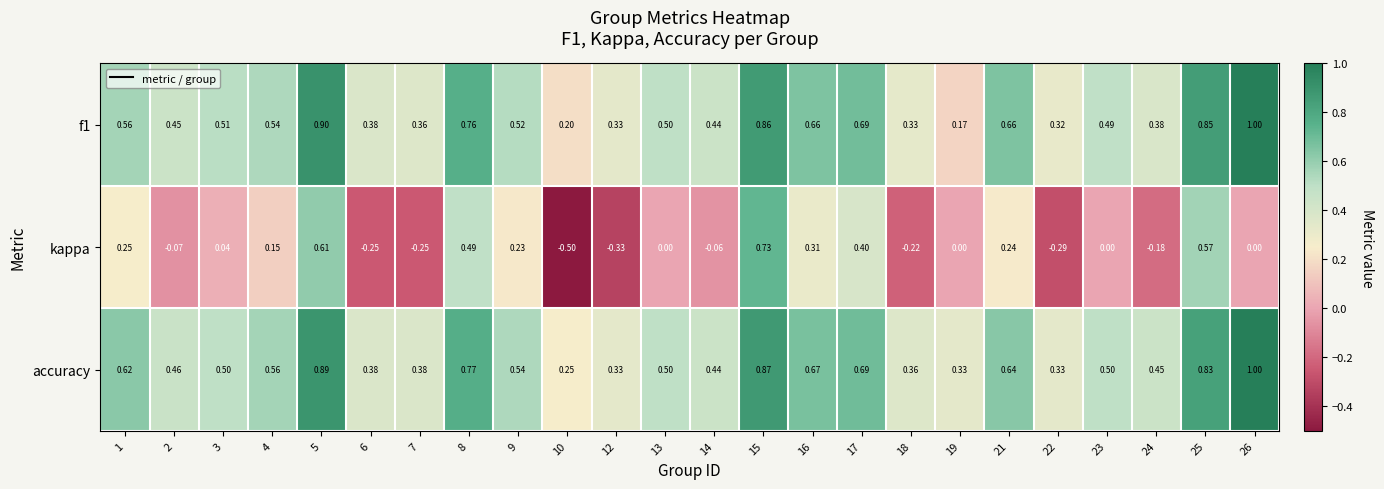

What is the total value across all series at 5?

2.4